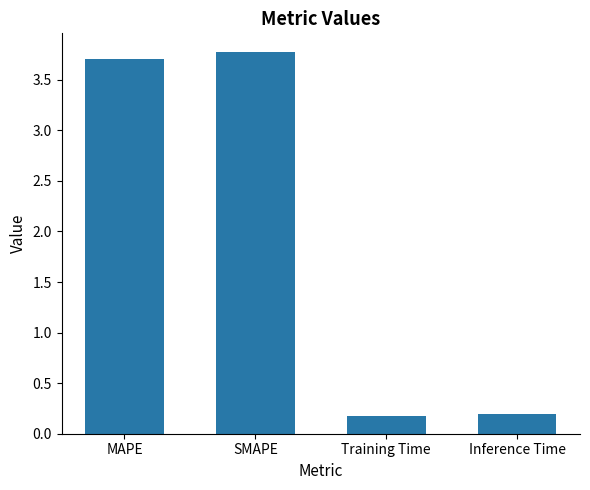

Read the value at MAPE.

3.7